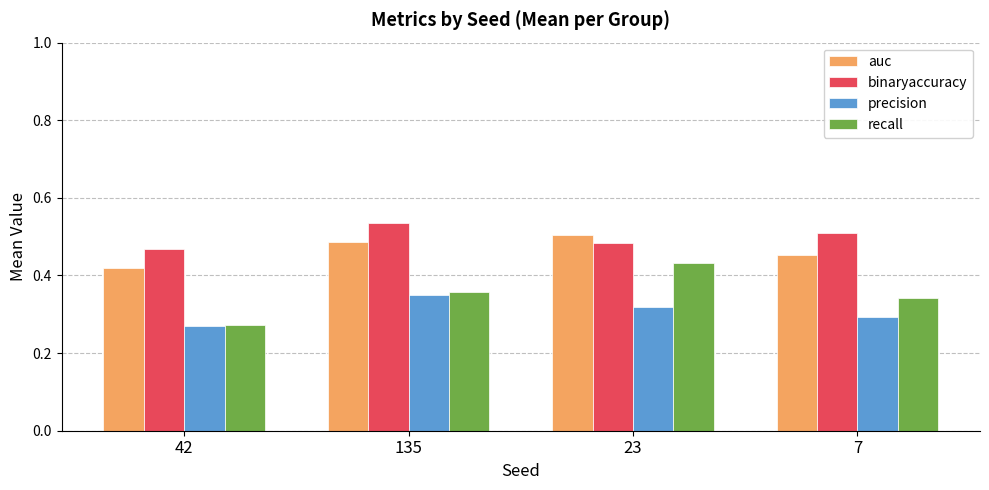

What position from the left is 42?

1